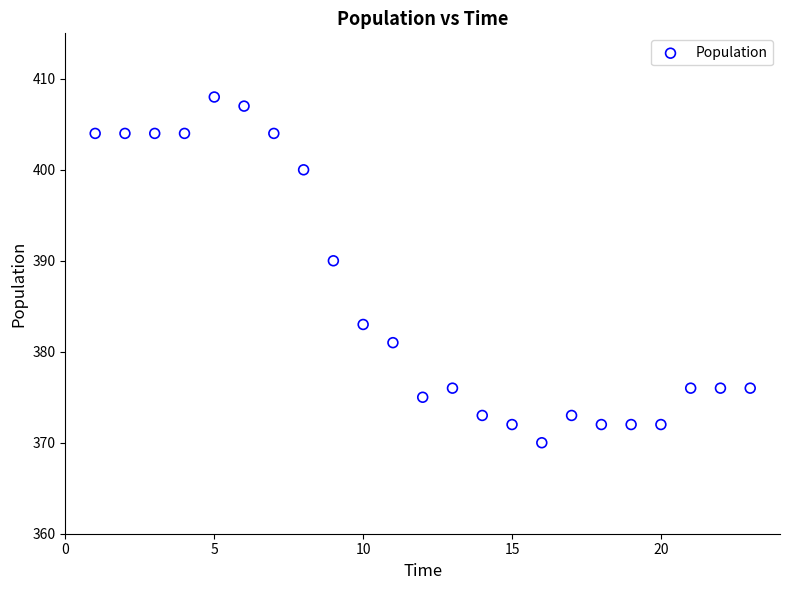

What Y value in the scatter plot is closest to 389?

390